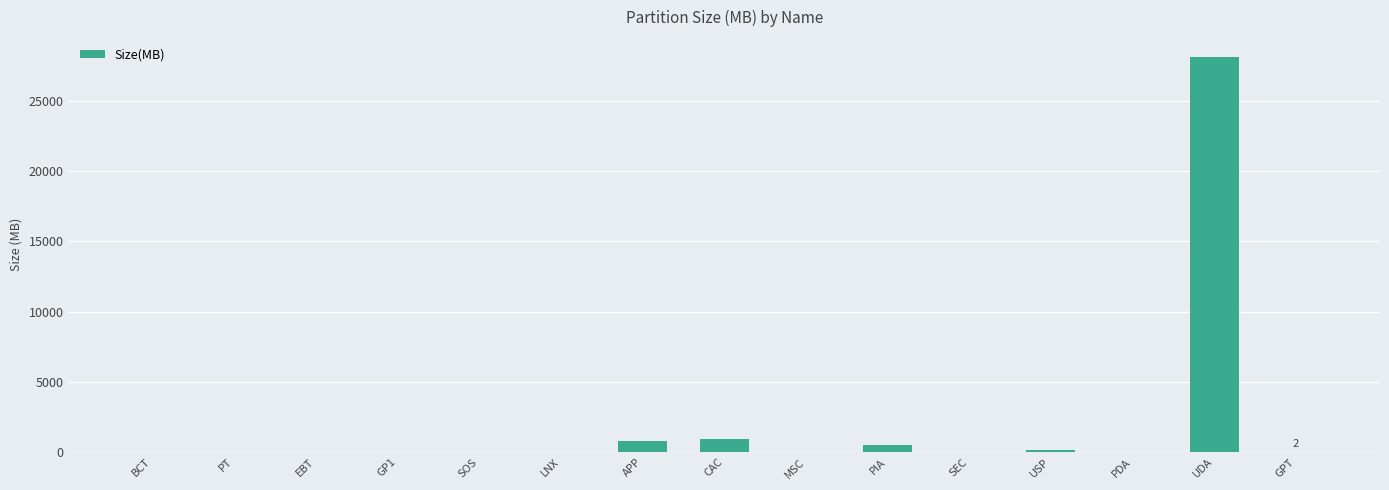

What is the change in value from GP1 to PDA?

+18